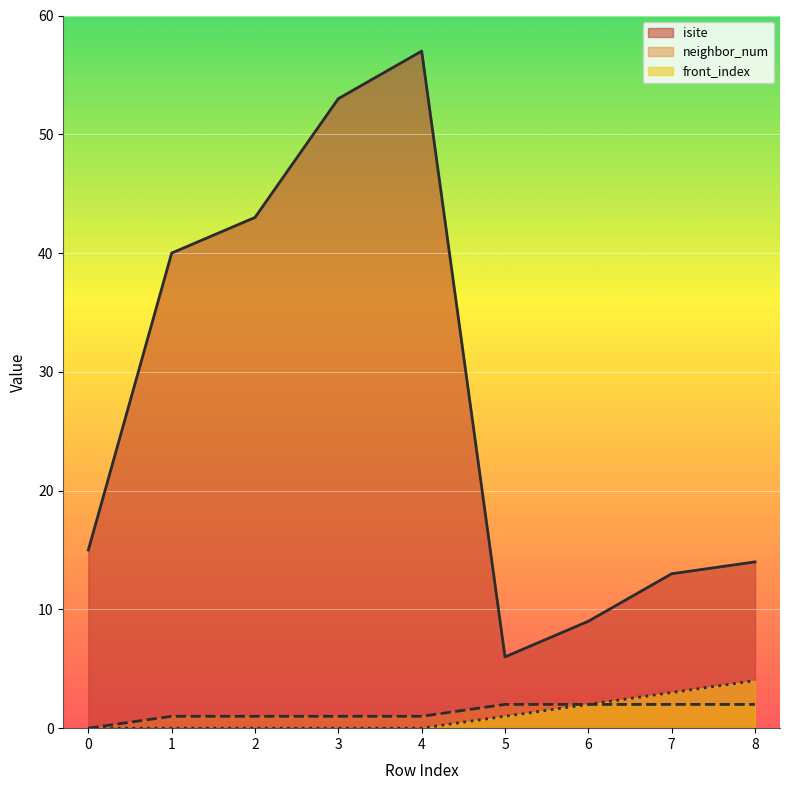

How many lines are shown in the chart?

3